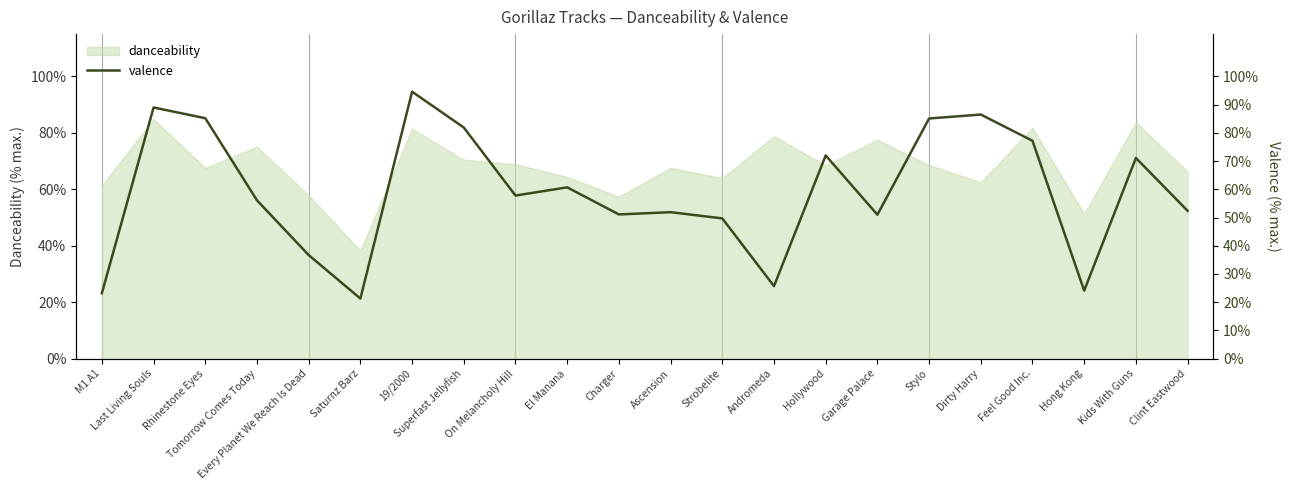

Does the chart display data point markers on the line(s)?

No